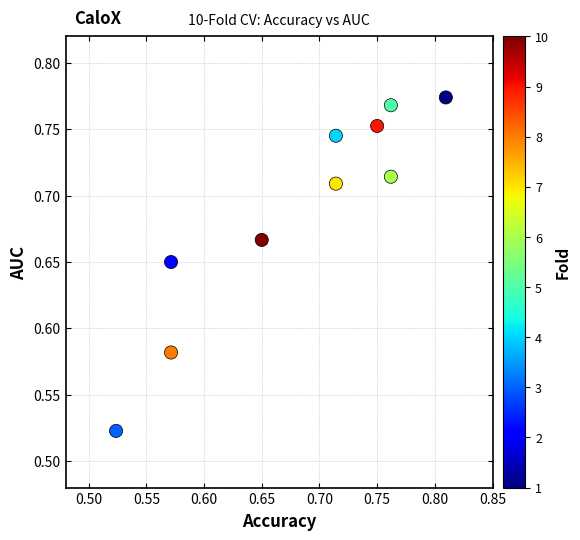

What is the range of X values (max minus min)?

0.3